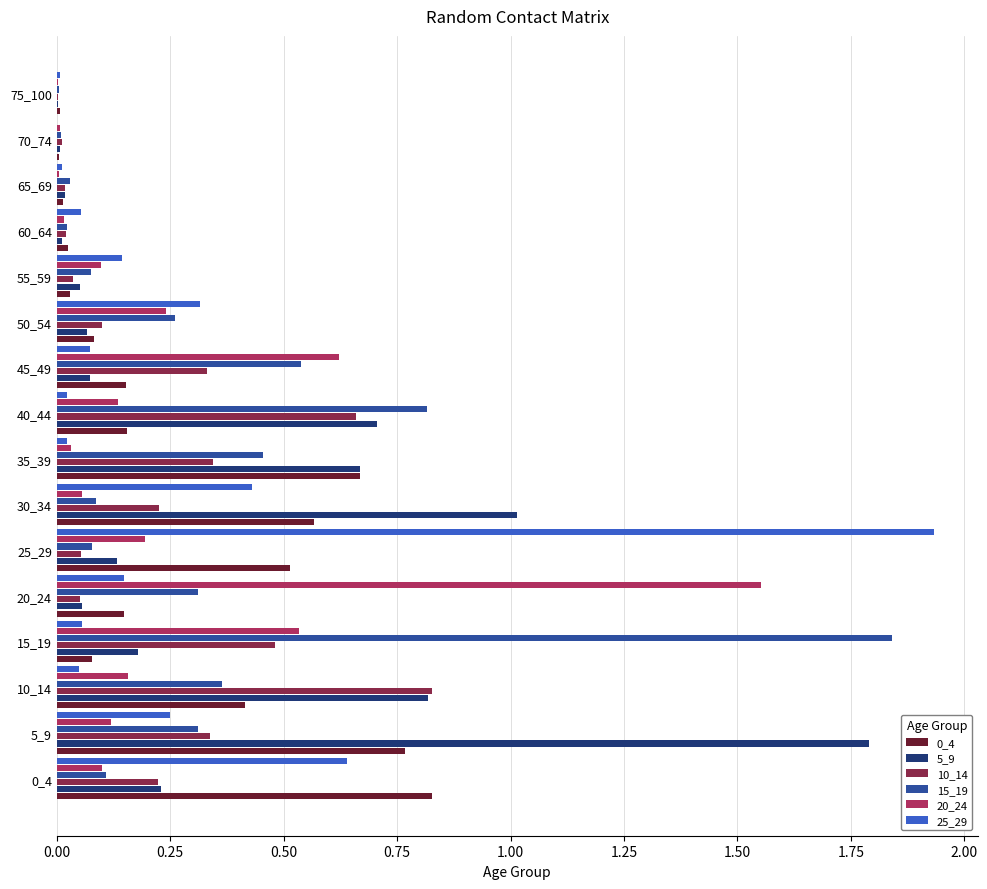

The value of 5_9 at 40_44 is 0.4. True or false?

False